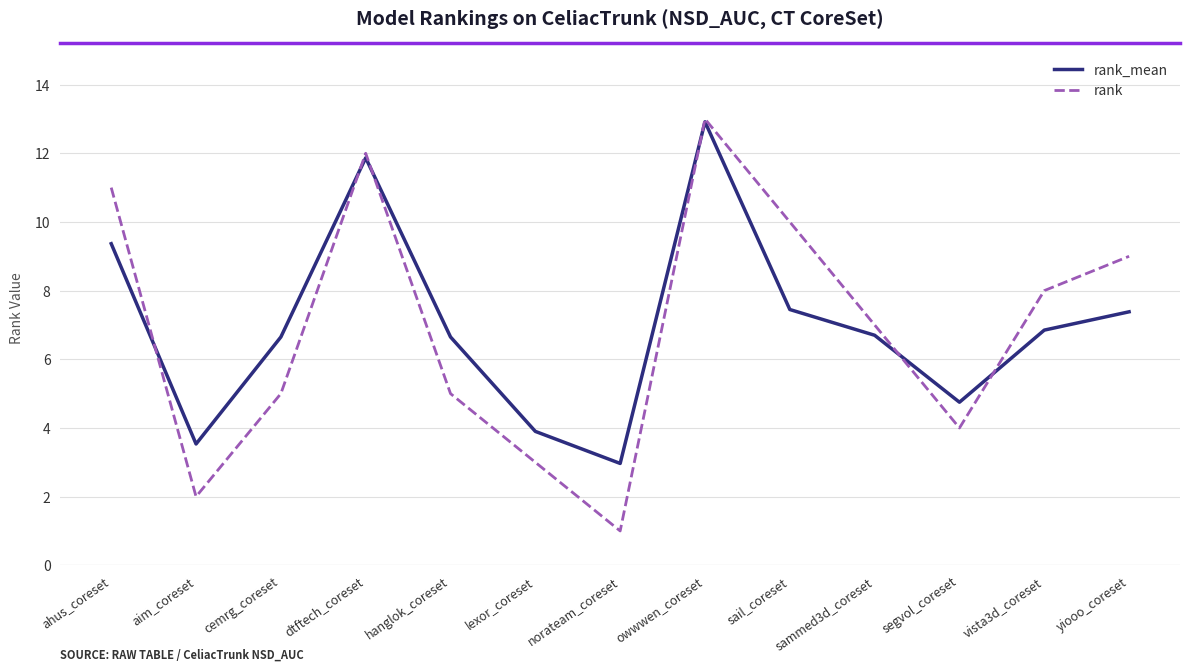

Which category has the highest value in the rank_mean series?

owwwen_coreset